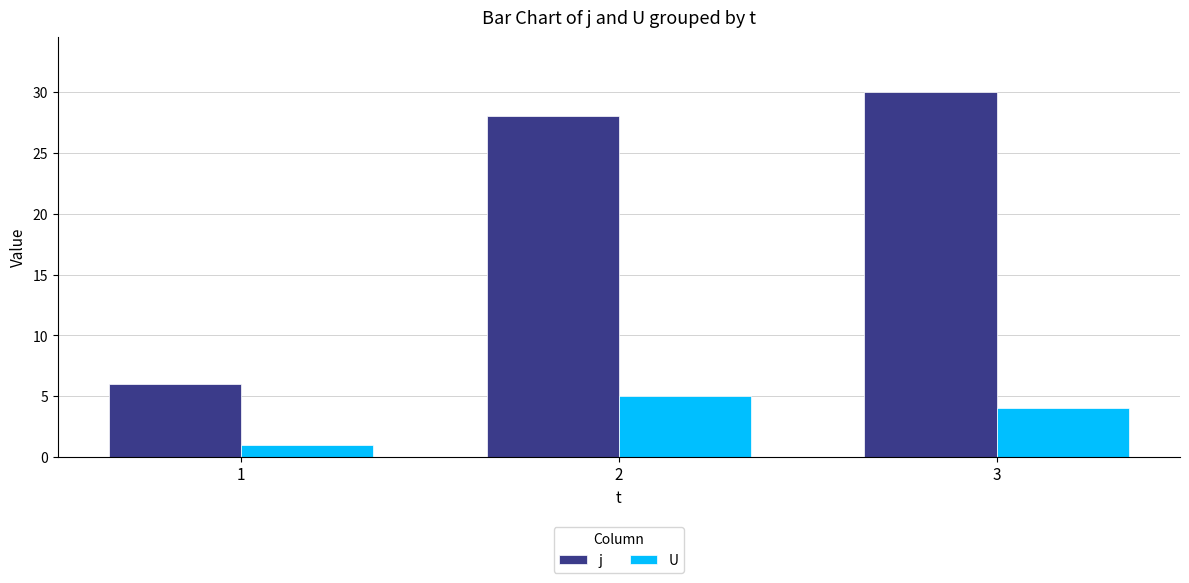

Is it true that U equals 5 at 2?

True